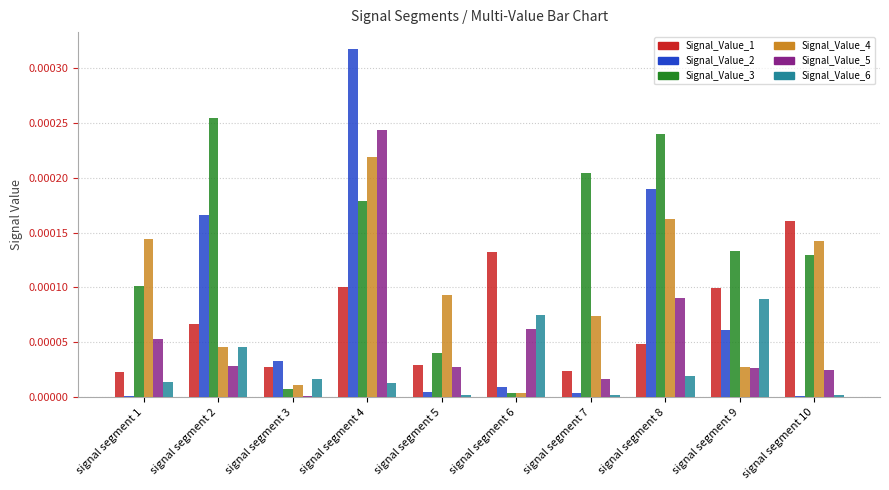

At which category is the sum across all series the highest?

signal segment 4